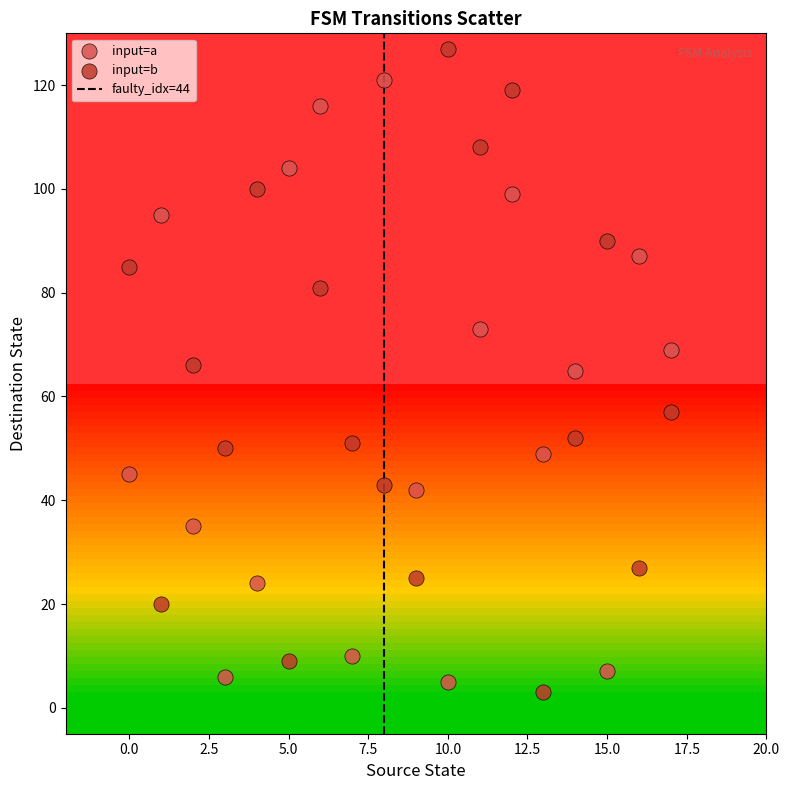

Which series contains the highest Y value?

input=b